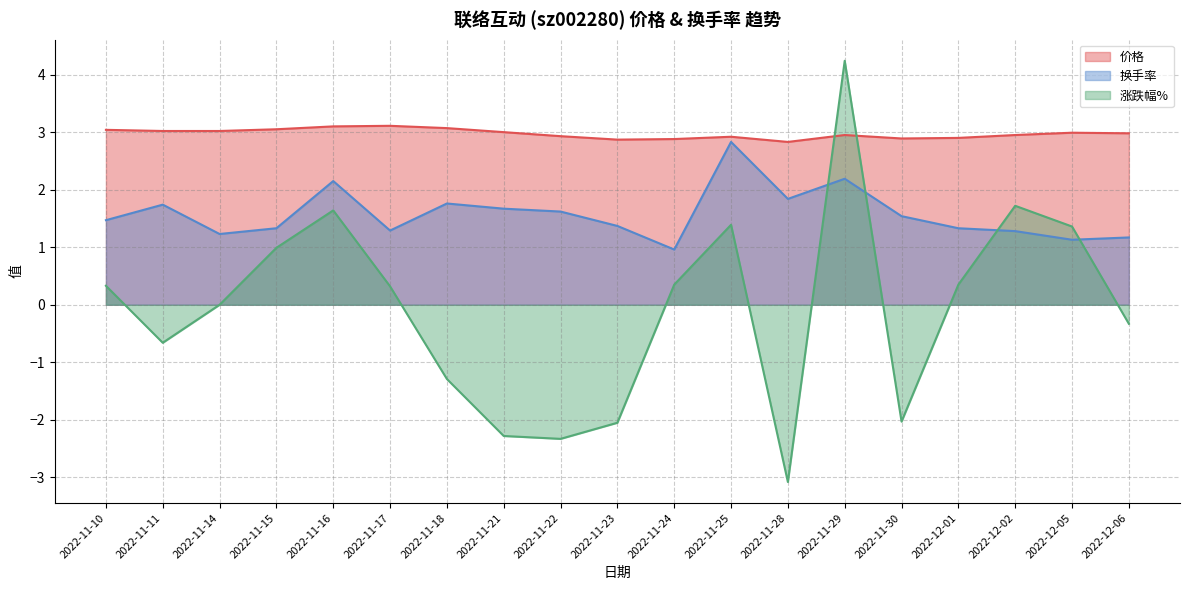

How many negative values does the 涨跌幅% series have?

8